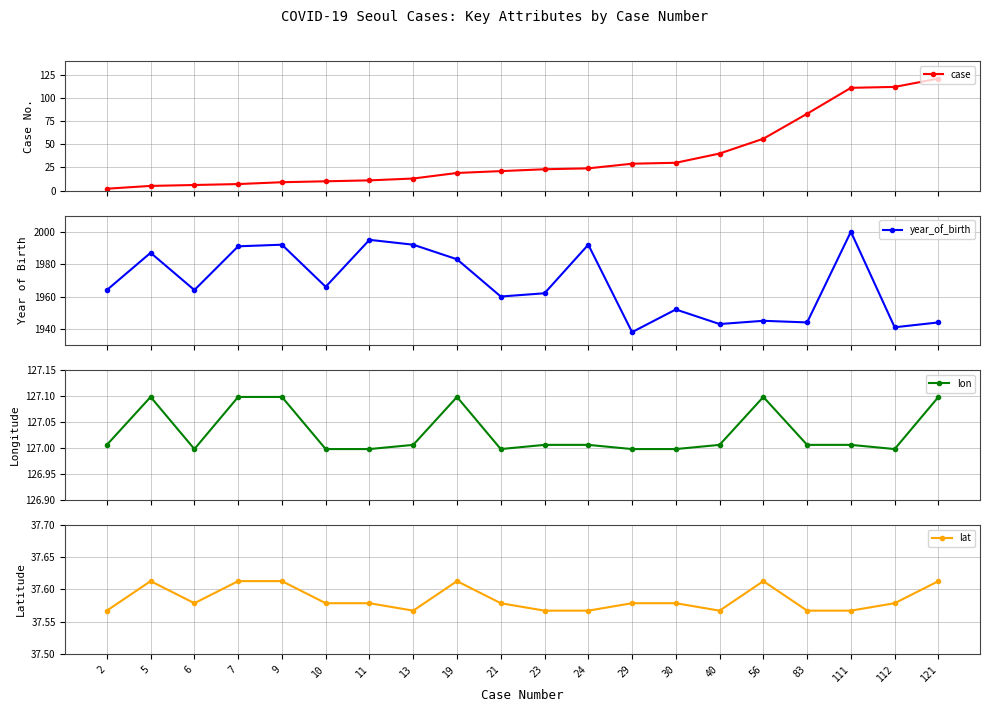

At which label does case first exceed 23?

24